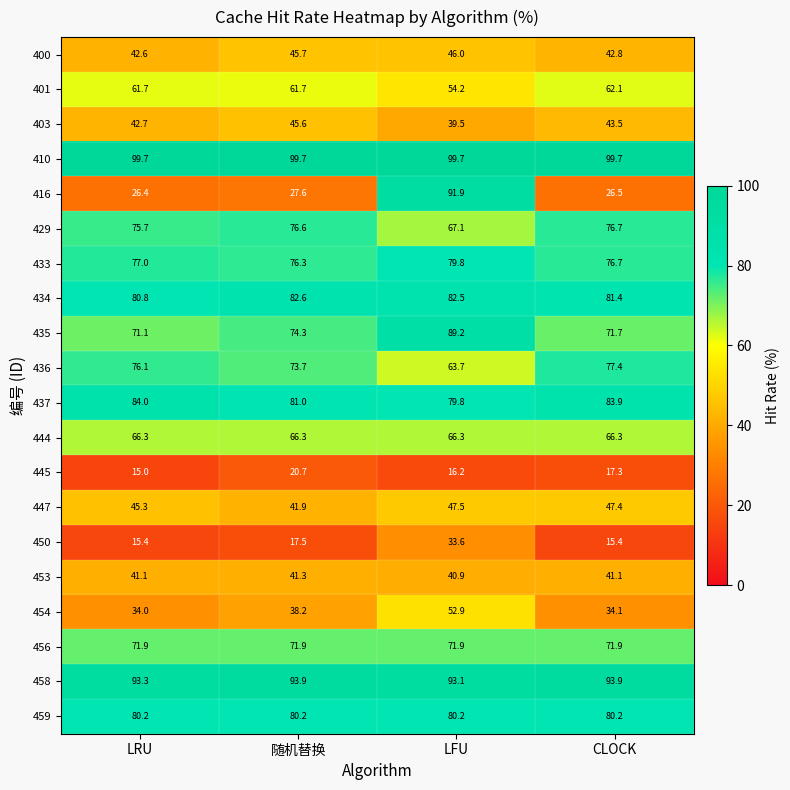

At which label is 437 closest to 81?

随机替换